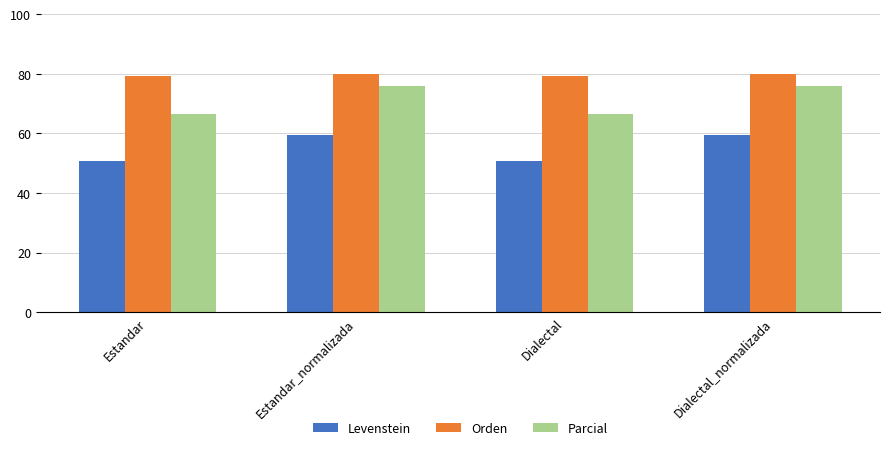

Reading right to left, what are all the values shown in this chart?

Levenstein: Dialectal_normalizada=59.5	Dialectal=50.7	Estandar_normalizada=59.5	Estandar=50.7
Orden: Dialectal_normalizada=79.9	Dialectal=79.3	Estandar_normalizada=79.9	Estandar=79.3
Parcial: Dialectal_normalizada=76.0	Dialectal=66.5	Estandar_normalizada=76.0	Estandar=66.5